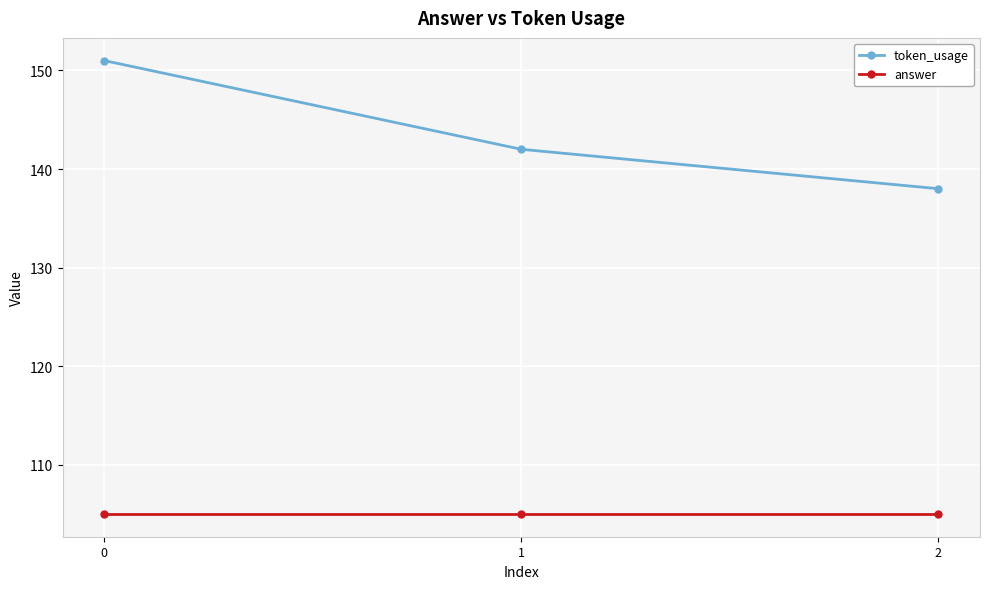

What is the highest value of the token_usage series?

151